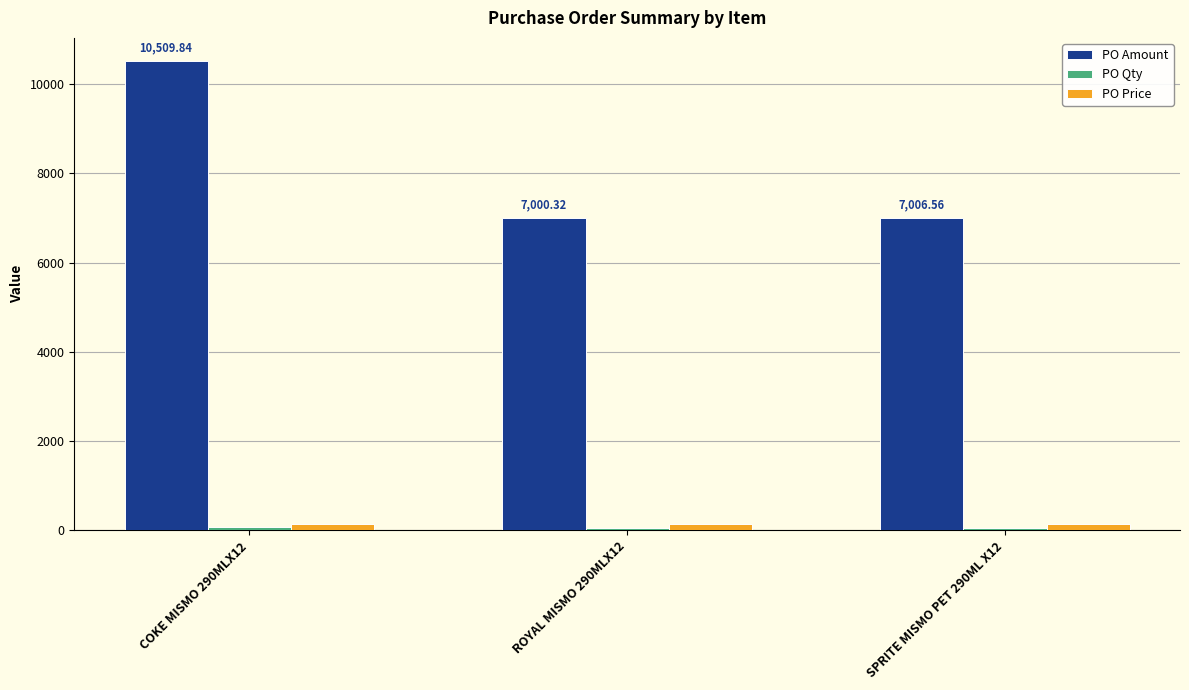

How many distinct data groups are displayed?

3